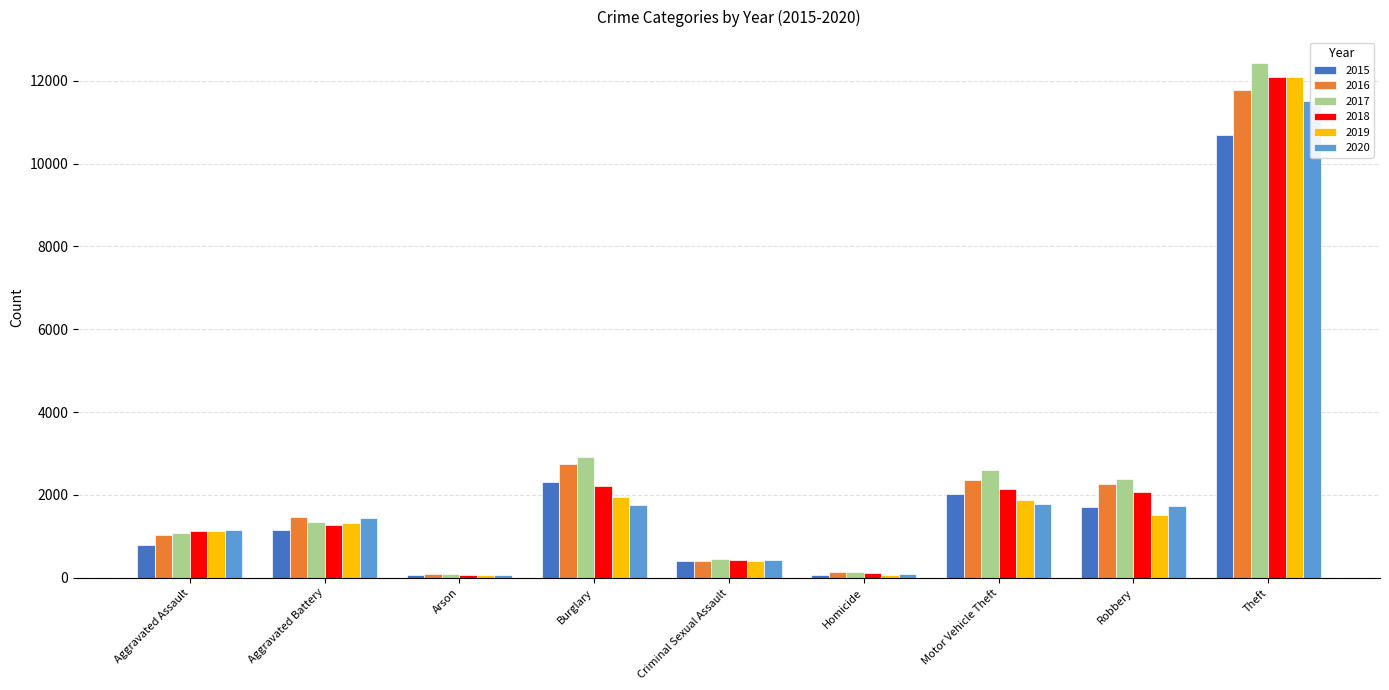

Reading left to right, extract all data points from this chart.

2015: Aggravated Assault=796	Aggravated Battery=1151	Arson=69	Burglary=2324	Criminal Sexual Assault=409	Homicide=76	Motor Vehicle Theft=2020	Robbery=1706	Theft=10680
2016: Aggravated Assault=1027	Aggravated Battery=1458	Arson=101	Burglary=2739	Criminal Sexual Assault=415	Homicide=135	Motor Vehicle Theft=2369	Robbery=2276	Theft=11783
2017: Aggravated Assault=1093	Aggravated Battery=1355	Arson=100	Burglary=2924	Criminal Sexual Assault=466	Homicide=130	Motor Vehicle Theft=2599	Robbery=2393	Theft=12433
2018: Aggravated Assault=1131	Aggravated Battery=1283	Arson=63	Burglary=2219	Criminal Sexual Assault=428	Homicide=110	Motor Vehicle Theft=2154	Robbery=2060	Theft=12082
2019: Aggravated Assault=1132	Aggravated Battery=1332	Arson=71	Burglary=1940	Criminal Sexual Assault=418	Homicide=67	Motor Vehicle Theft=1879	Robbery=1527	Theft=12098
2020: Aggravated Assault=1165	Aggravated Battery=1433	Arson=71	Burglary=1770	Criminal Sexual Assault=432	Homicide=98	Motor Vehicle Theft=1789	Robbery=1722	Theft=11512